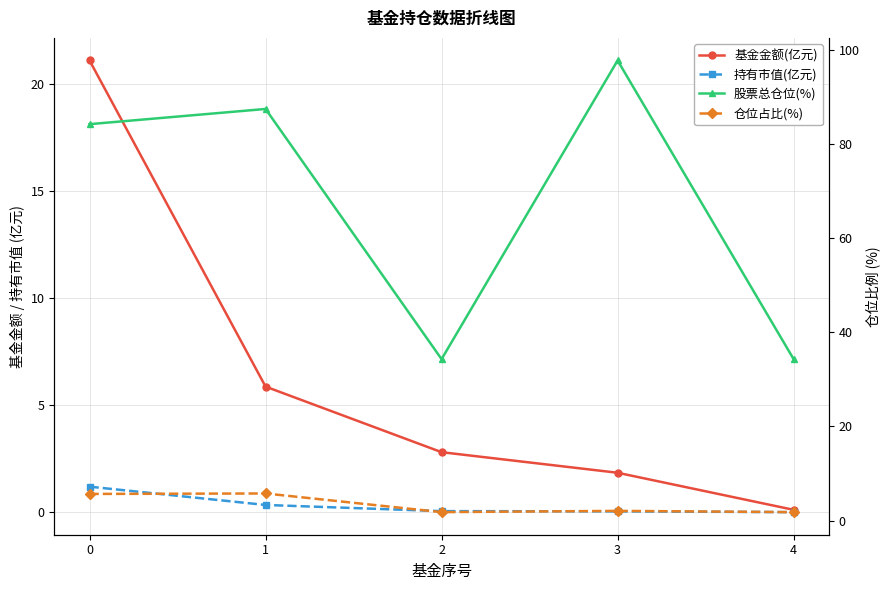

What is the difference between the 仓位占比(%) values at 4 and 3?

0.3